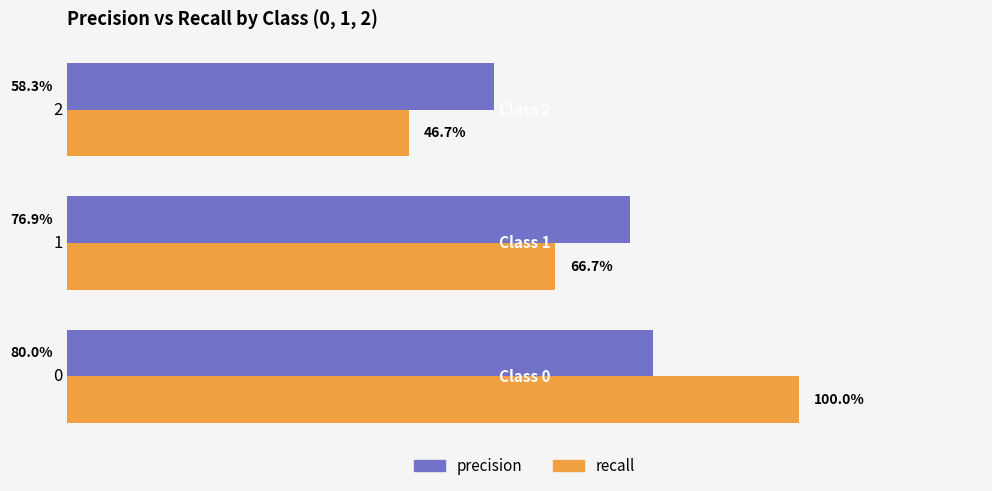

Reading left to right, extract all data points from this chart.

precision: 0.8	0.8	0.6
recall: 1.0	0.7	0.5